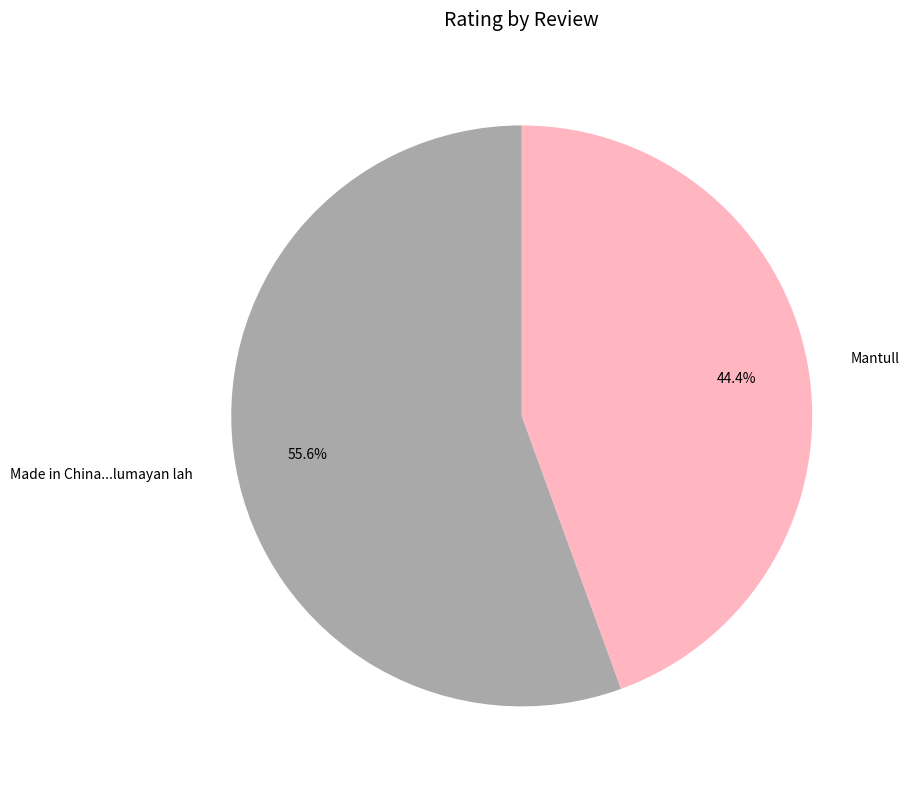

What percentage is NOT represented by Made in China...lumayan lah?

44.4%